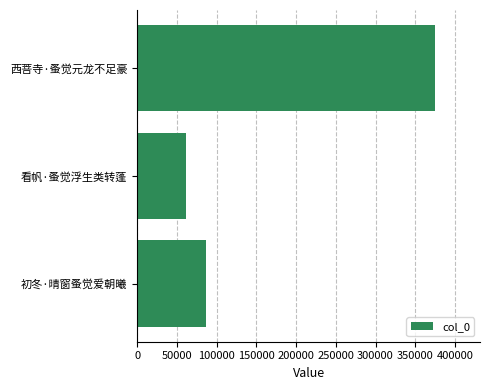

How many values are below 87215?

1